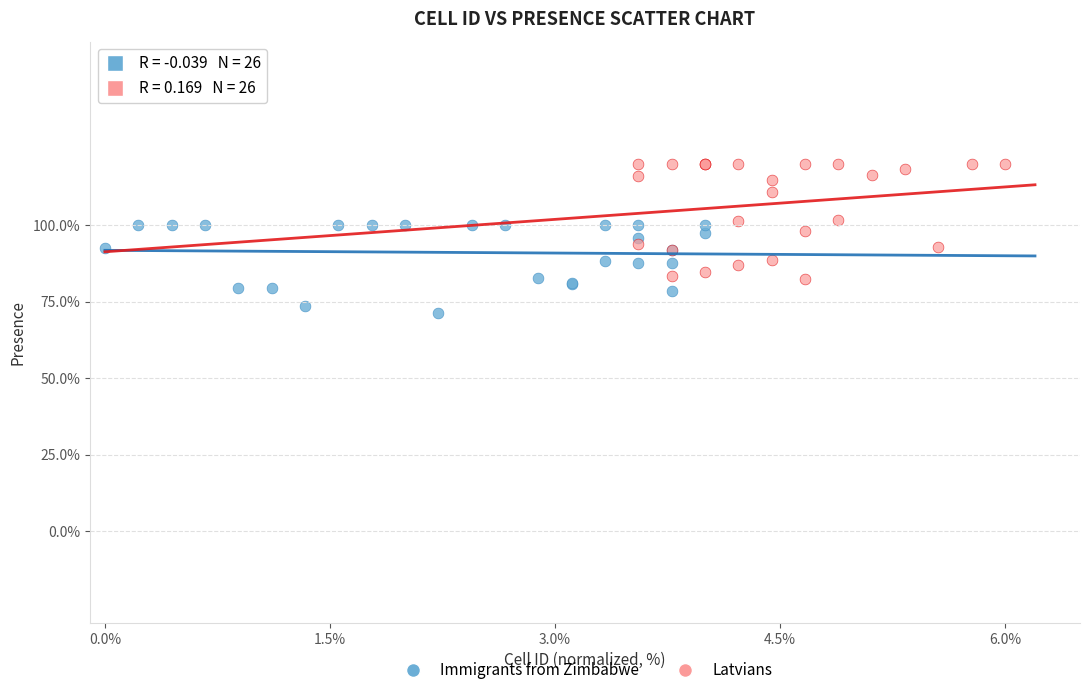

What are all the series names shown in the legend?

Immigrants from Zimbabwe, Latvians